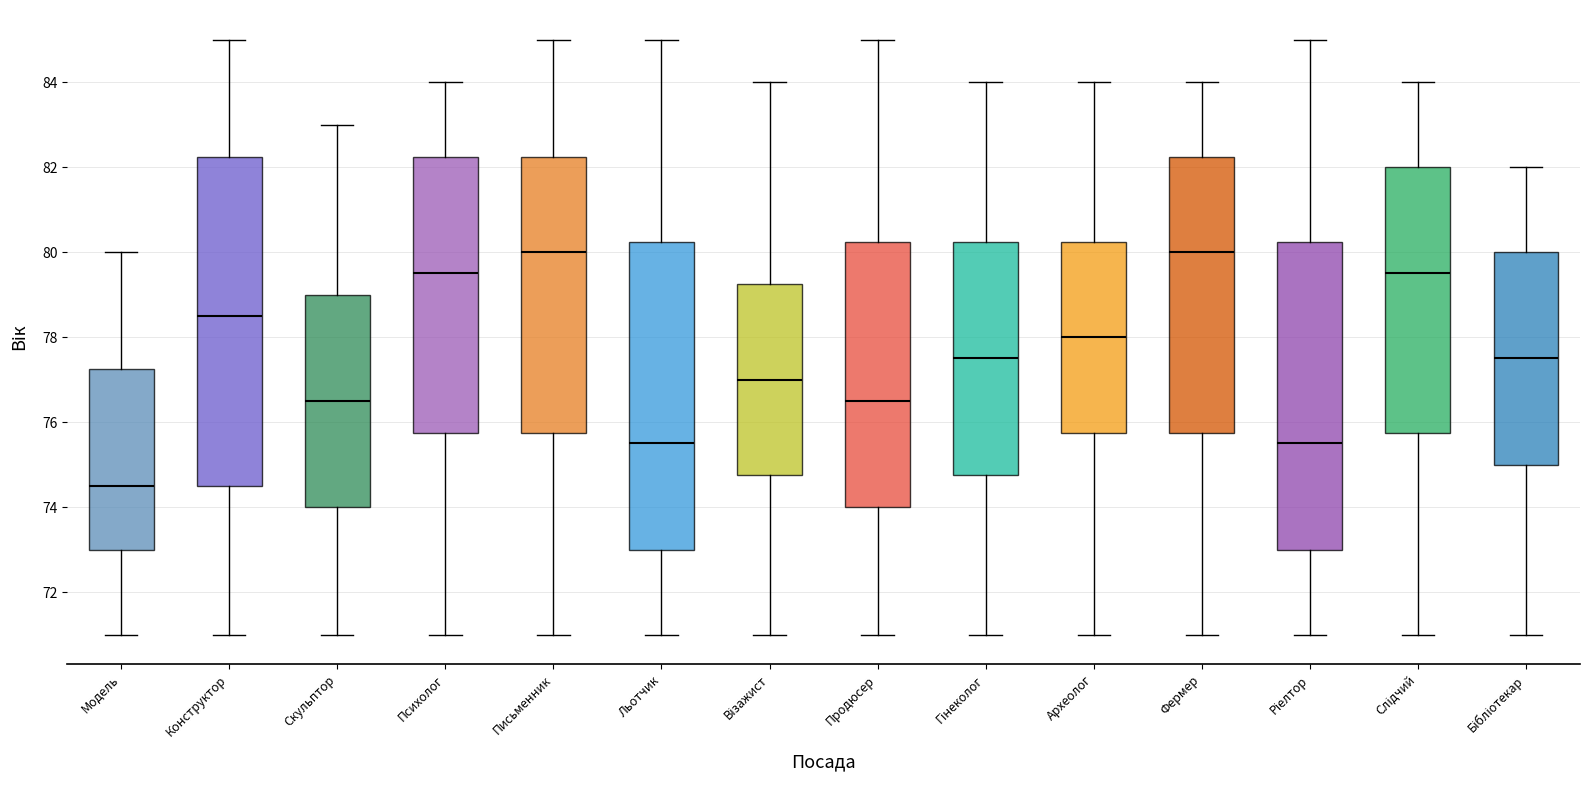

Comparing the boxes themselves (not the whiskers), which one is the tallest?

Конструктор